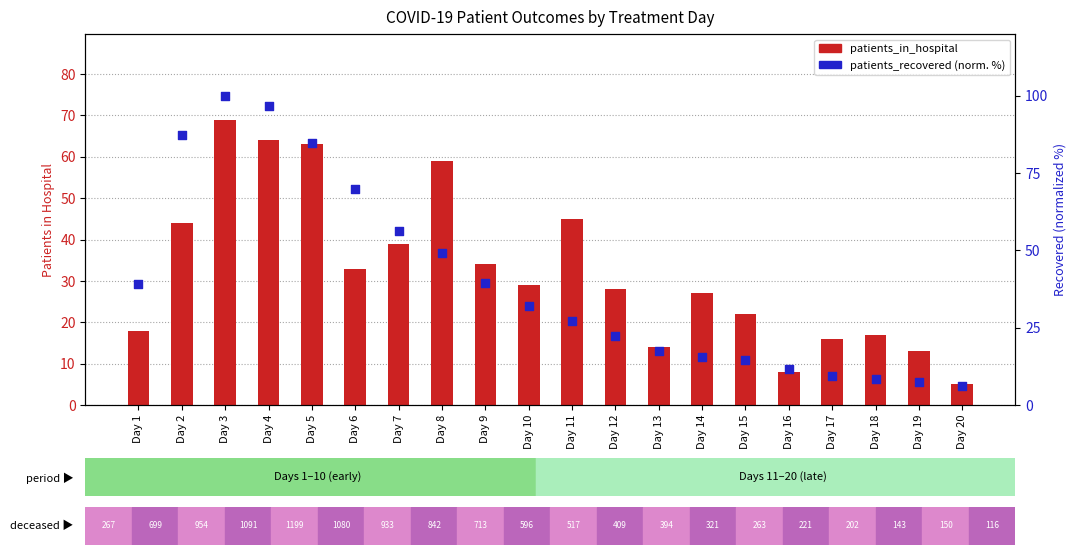

At which category is the sum across all series the highest?

Day 3